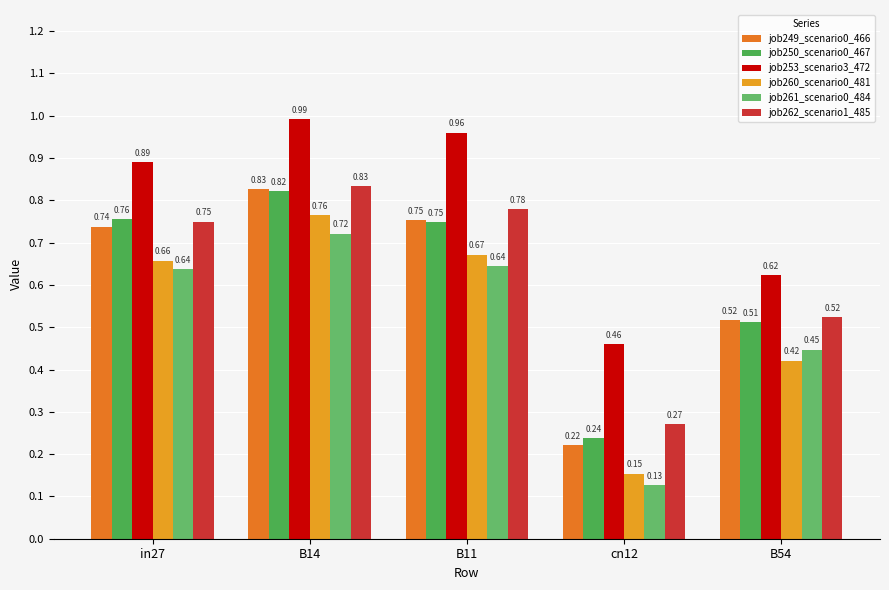

At which category does the chart reach its peak across all series?

B14